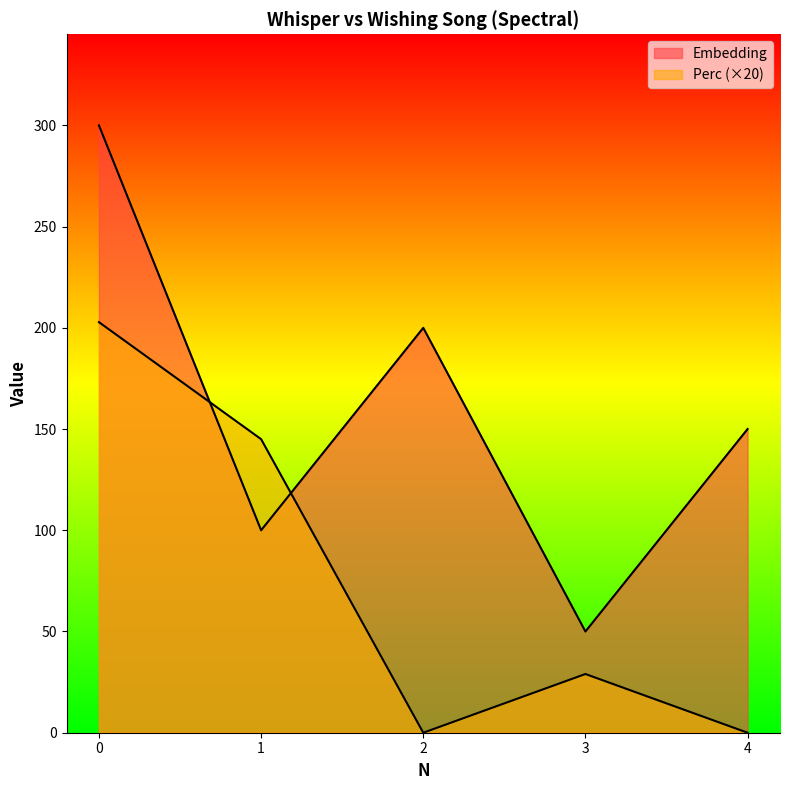

What is the value of the Perc point at the 2nd from the left?

145.0